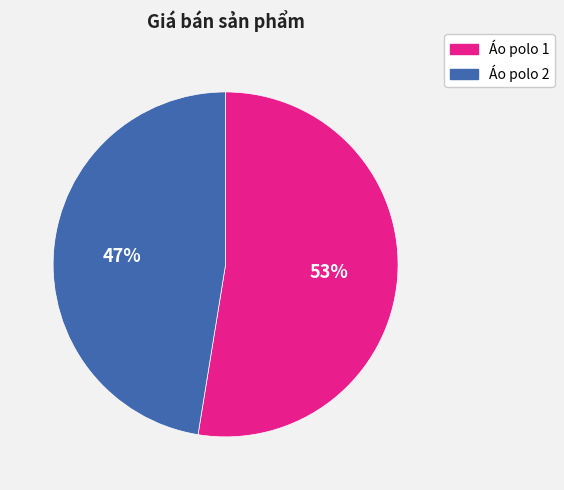

To the nearest percent, what percentage of the pie is Áo polo 1?

53%